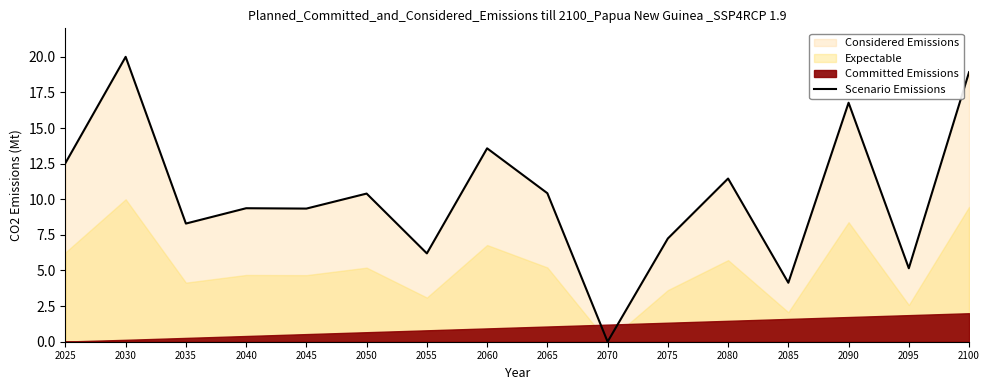

What is the sum of the values at 2080 and 2035?

19.8